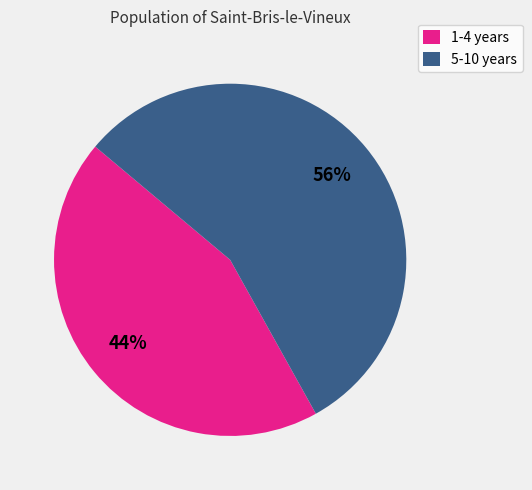

Does any single category account for the majority?

Yes